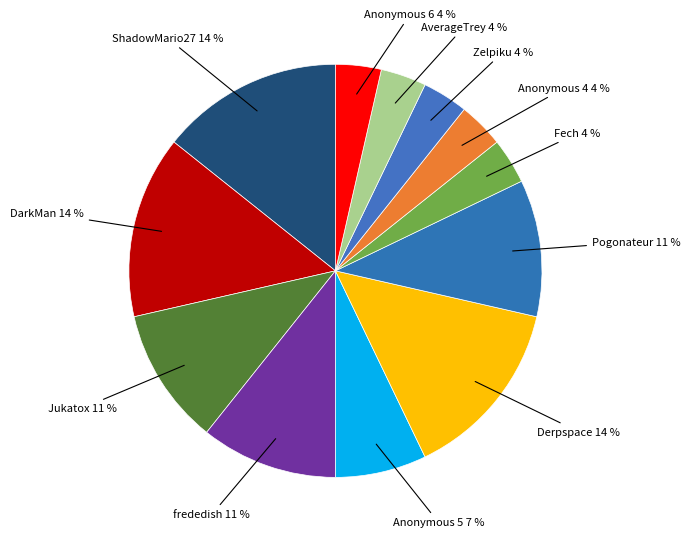

To the nearest percent, what is the average slice percentage?

8%